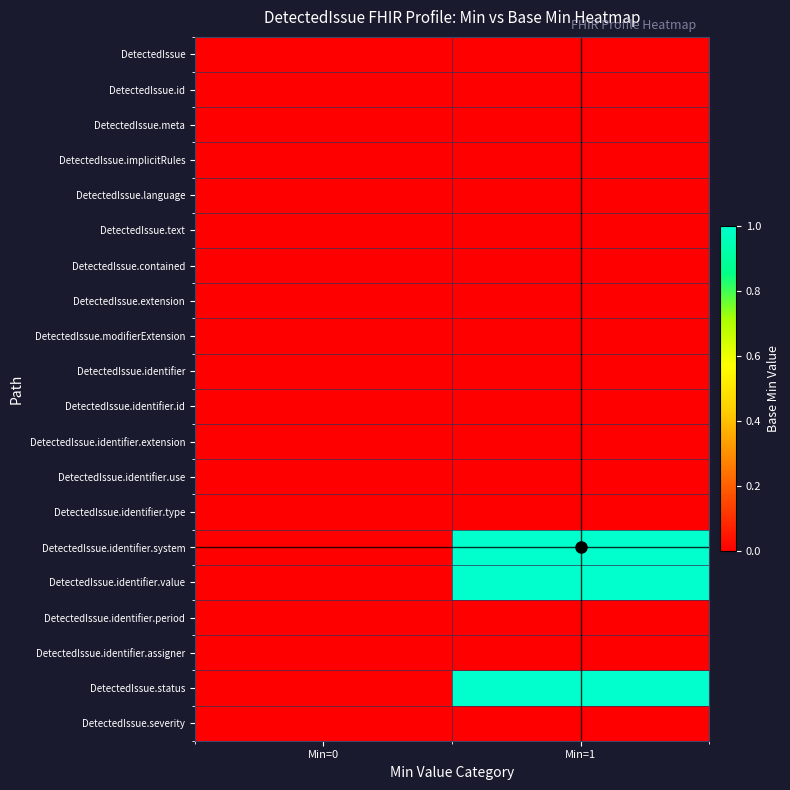

Which has a higher value, Min=0 or Min=1?

Min=0